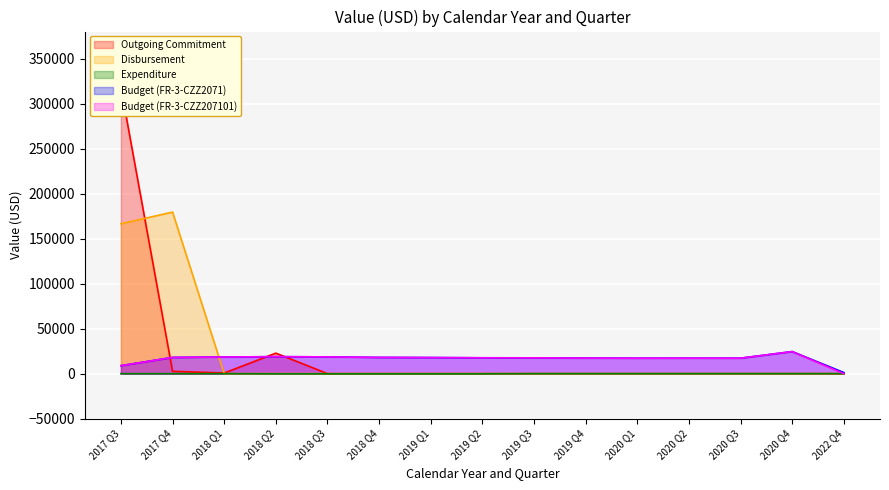

True or false: Expenditure has more than 1 points higher than both neighbors.

False